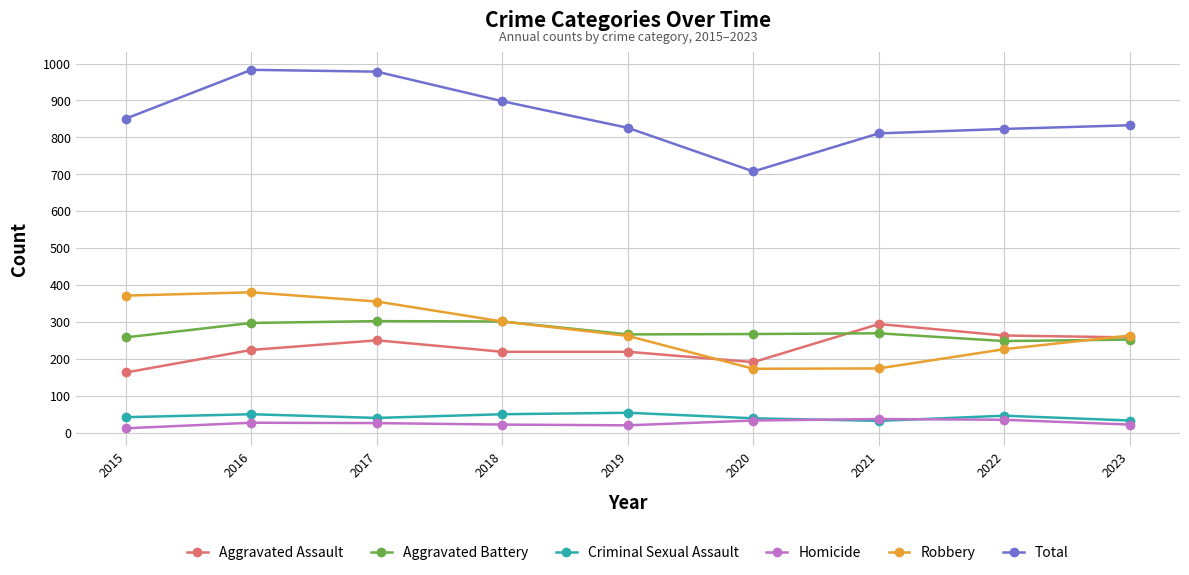

What is the difference between the highest and lowest values at 2017?

951